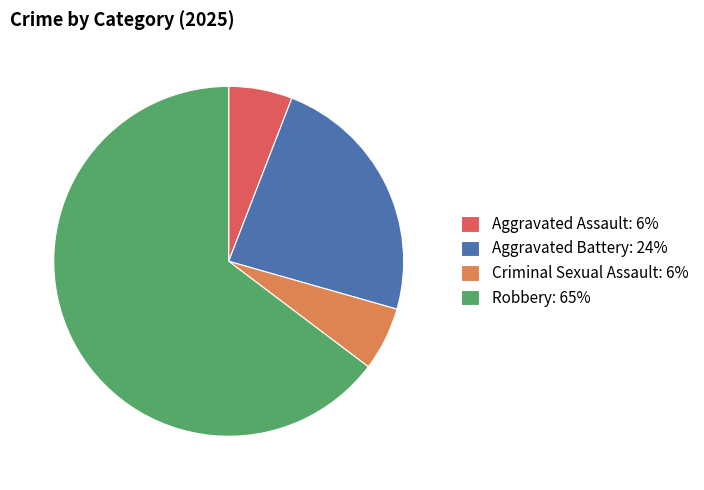

How many slices are in this pie chart?

4